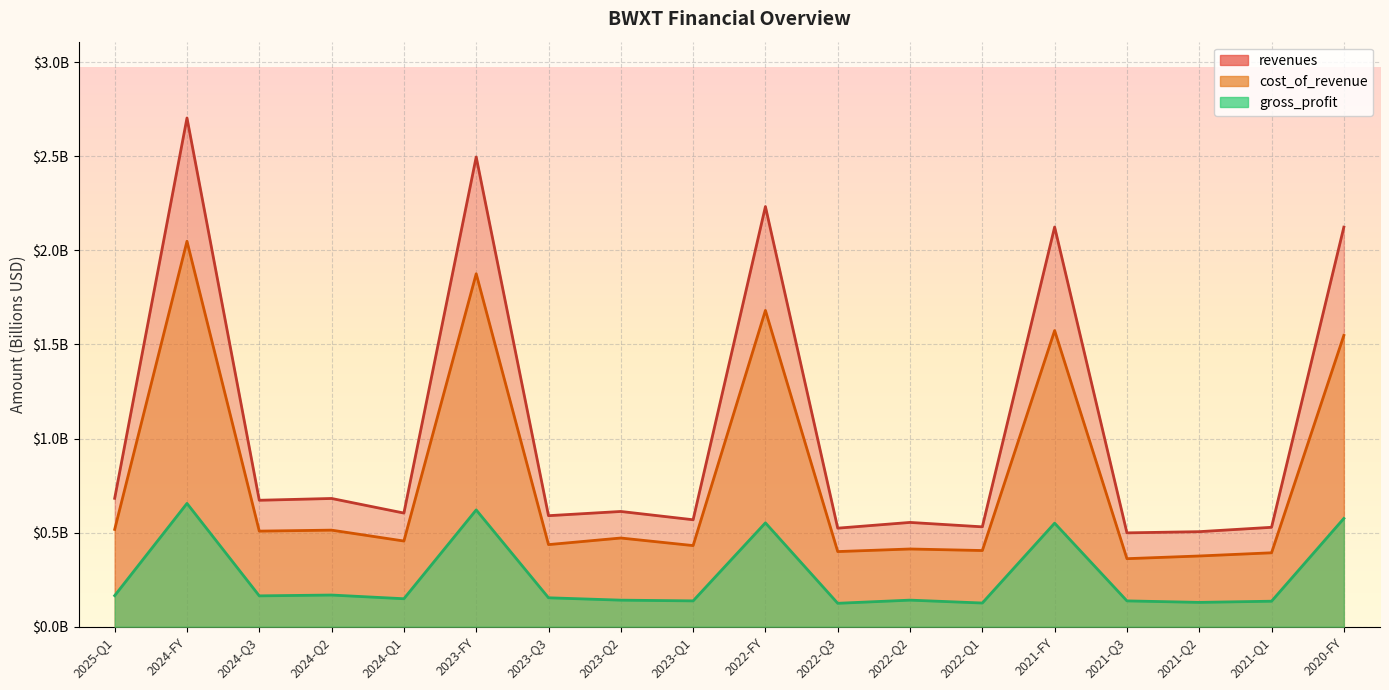

How many interior local valleys does the revenues series have?

7